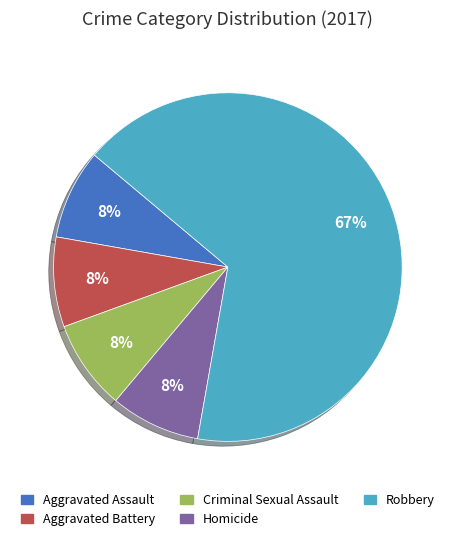

Which slice is the largest?

Robbery